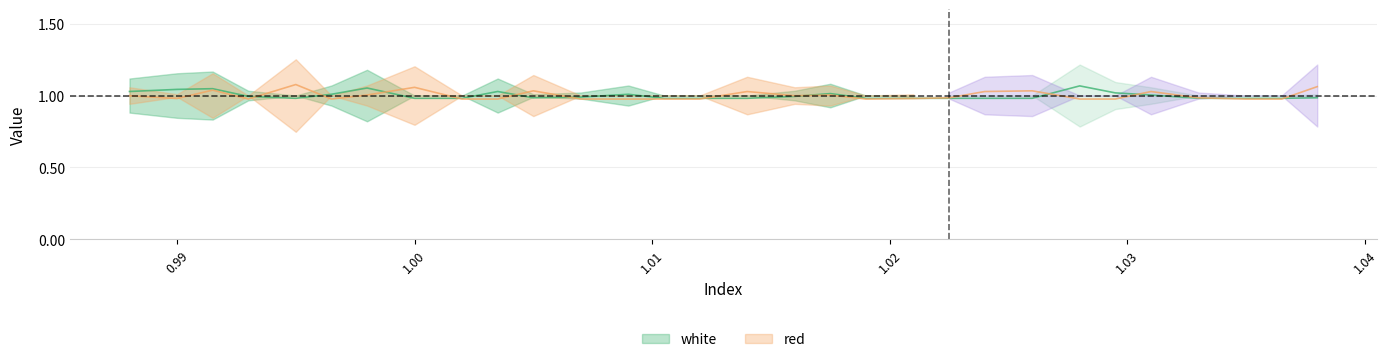

Reading left to right, list all the values displayed in this chart.

white: 1.0	1.0	1.0	1.0	1.0	1.0	1.1	1.0	1.0	1.0	1.0	1.0	1.0	1.0	1.0	1.0	1.0	1.0	1.0	1.0	1.0	1.0	1.0	1.1	1.0	1.0	1.0	1.0	1.0	1.0
red: 1.0	1.0	1.0	1.0	1.1	1.0	1.0	1.1	1.0	1.0	1.0	1.0	1.0	1.0	1.0	1.0	1.0	1.0	1.0	1.0	1.0	1.0	1.0	1.0	1.0	1.0	1.0	1.0	1.0	1.1